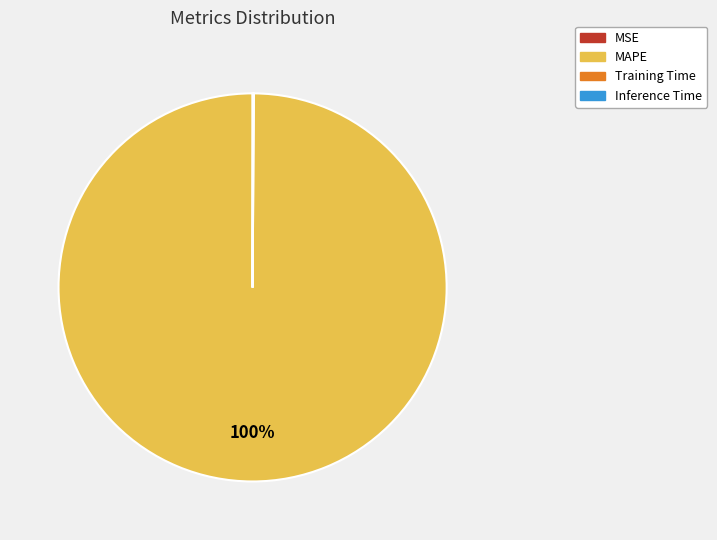

What is the largest slice in the pie chart?

MAPE